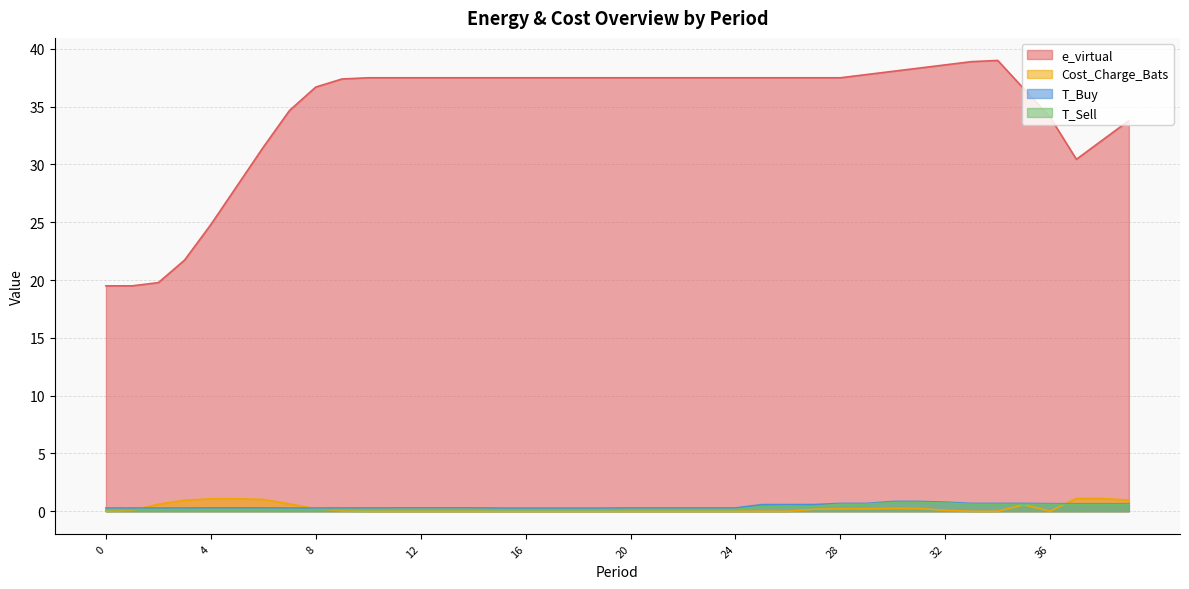

What is the value of the T_Buy point at the 19th from the left?

0.3